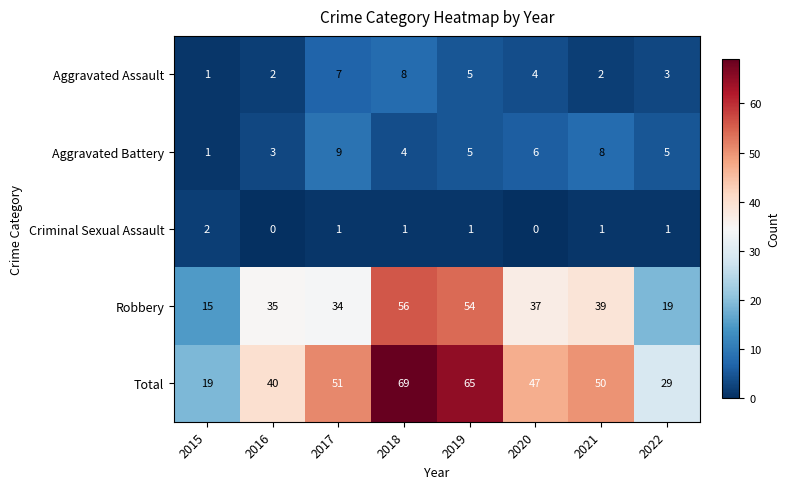

Which series has the largest total across all categories?

Total